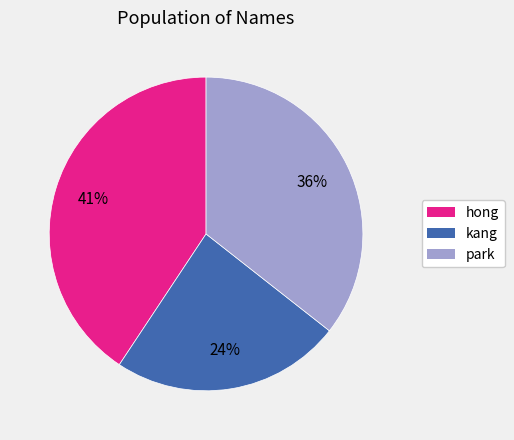

Which category has the biggest portion of the pie?

hong